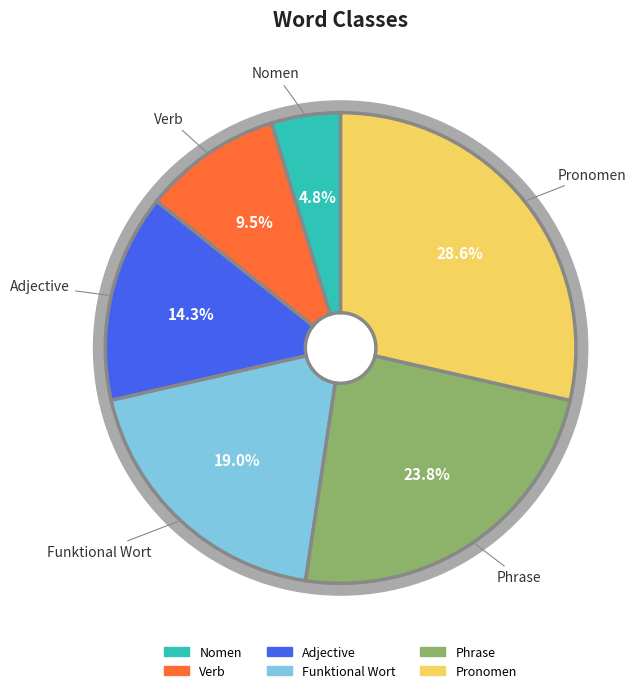

What is the ratio of the value at Funktional Wort to the value at Verb?

2.0